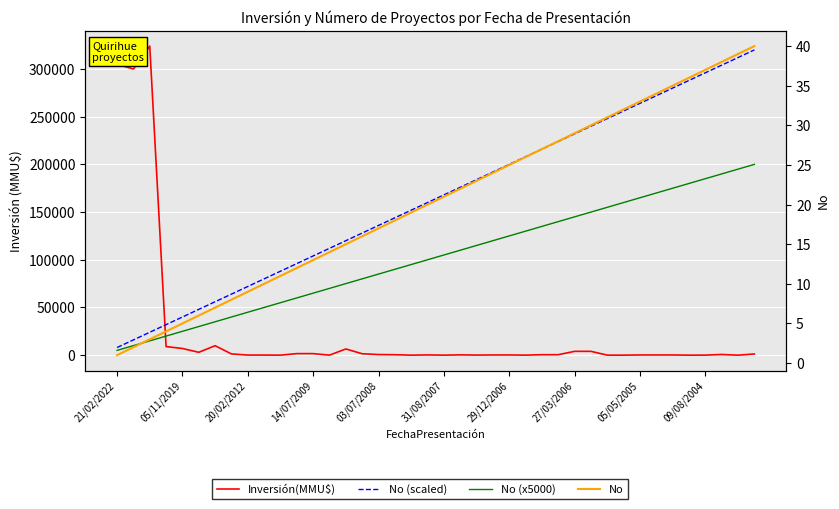

True or false: No has more than 0 points higher than both neighbors.

False